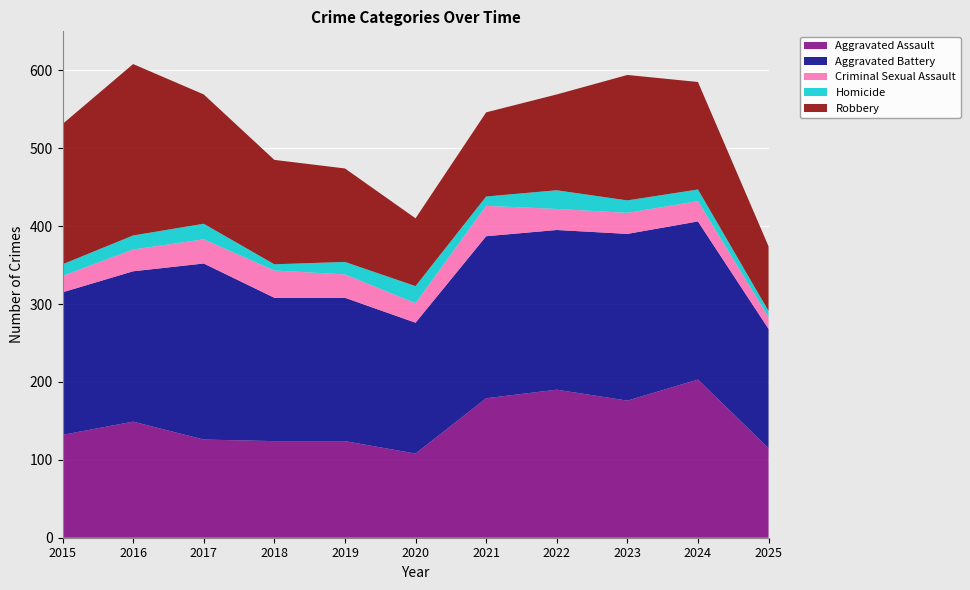

Reading left to right, what are all the values shown in this chart?

Aggravated Assault: 132	149	126	124	124	108	179	190	176	203	115
Aggravated Battery: 183	193	226	184	184	168	208	205	214	203	153
Criminal Sexual Assault: 21	28	31	35	30	25	39	27	27	26	15
Homicide: 15	18	20	8	16	22	12	24	16	15	8
Robbery: 180	220	166	134	120	87	108	123	161	138	83